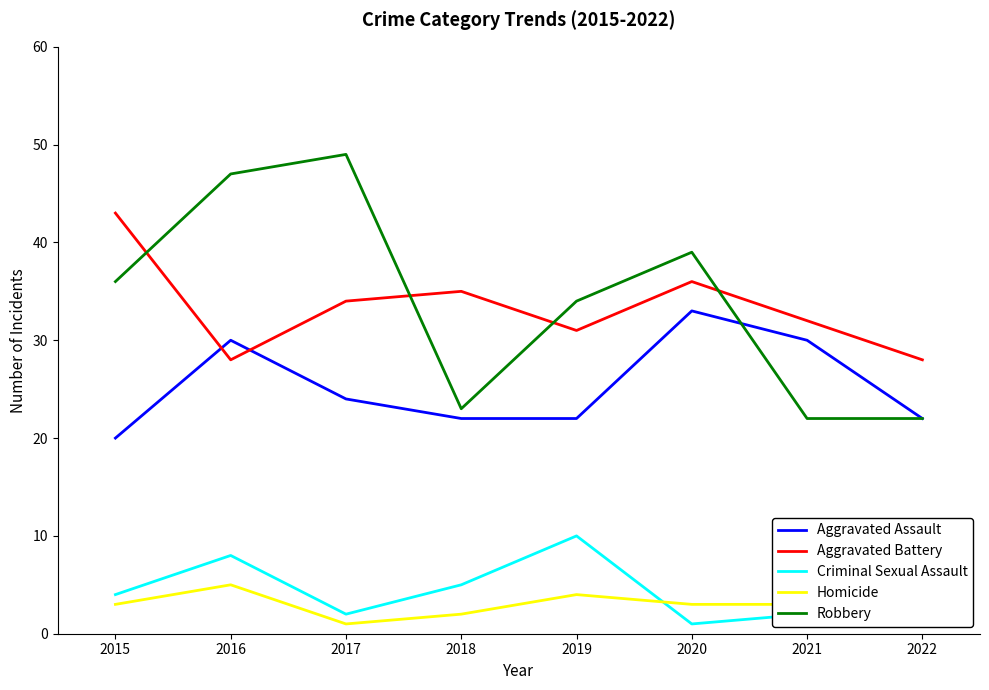

What is the difference between the maximum and second lowest values in the Aggravated Assault series?

11